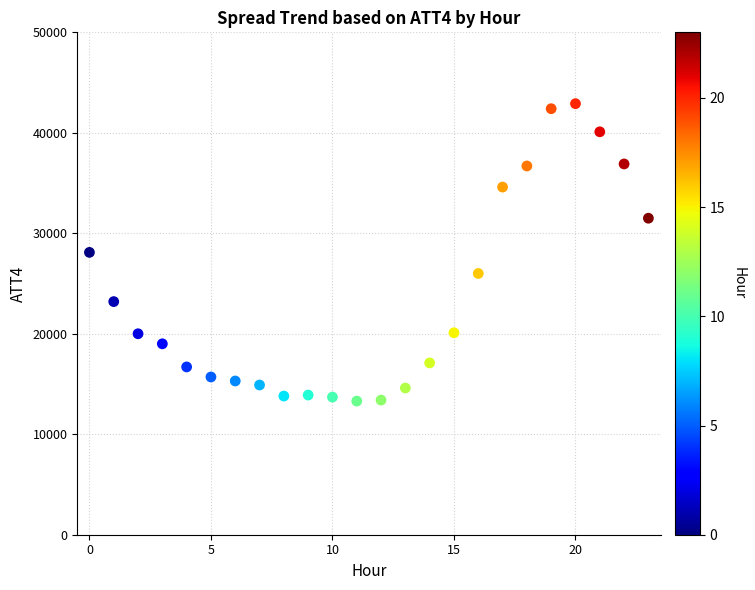

What is the range of Y values (max minus min)?

29600